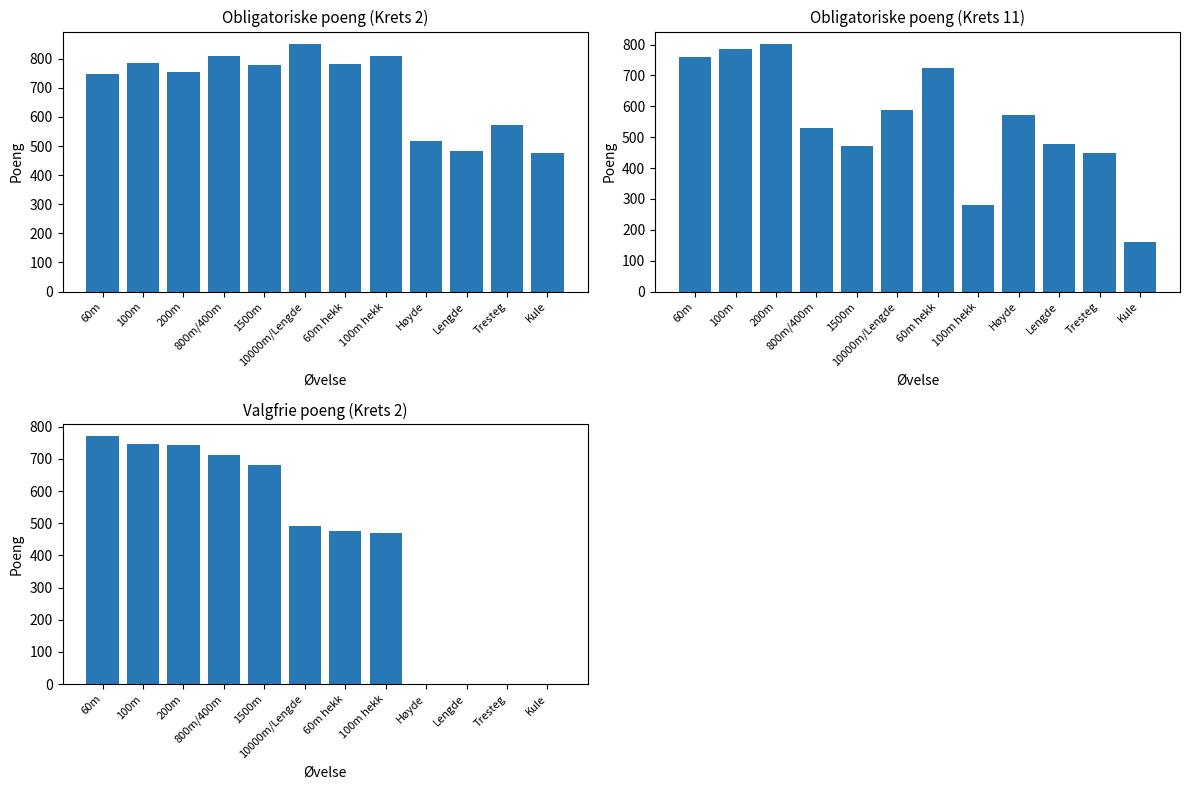

How many values in Valgfrie poeng (Krets 2) are above zero?

8